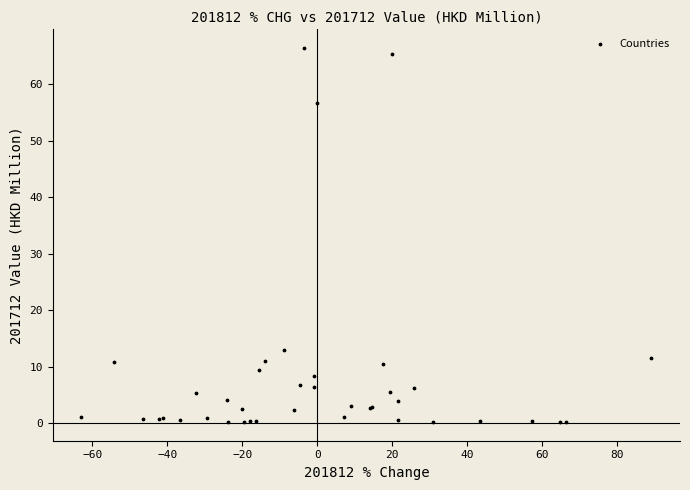

What Y value in the scatter plot is closest to 33?

13.0